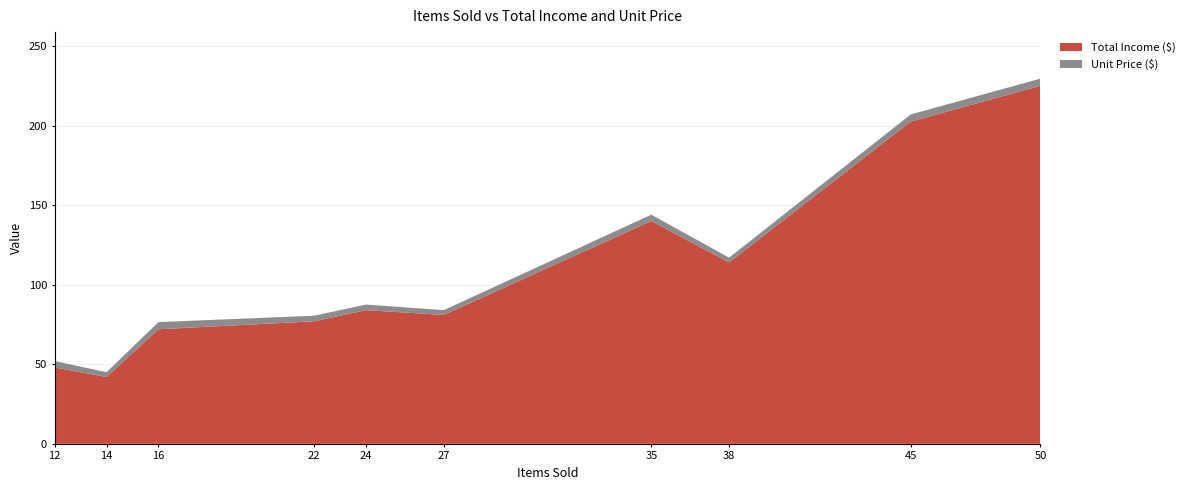

At which label does Total Income ($) reach its minimum?

14